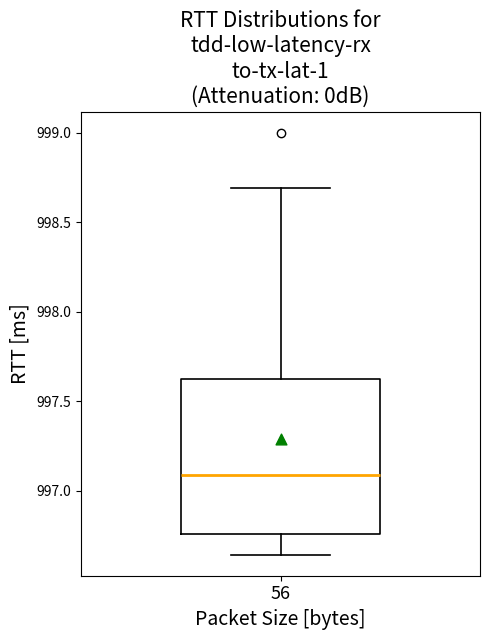

Transcribe this box plot: give where the median line is, the range the box spans, and where the two whiskers end, as read against the y-axis. The values are not printed on the chart, so give them approximately, as read against the axis.

median 997.10, box 996.75 to 997.60, whiskers 996.65 to 998.70